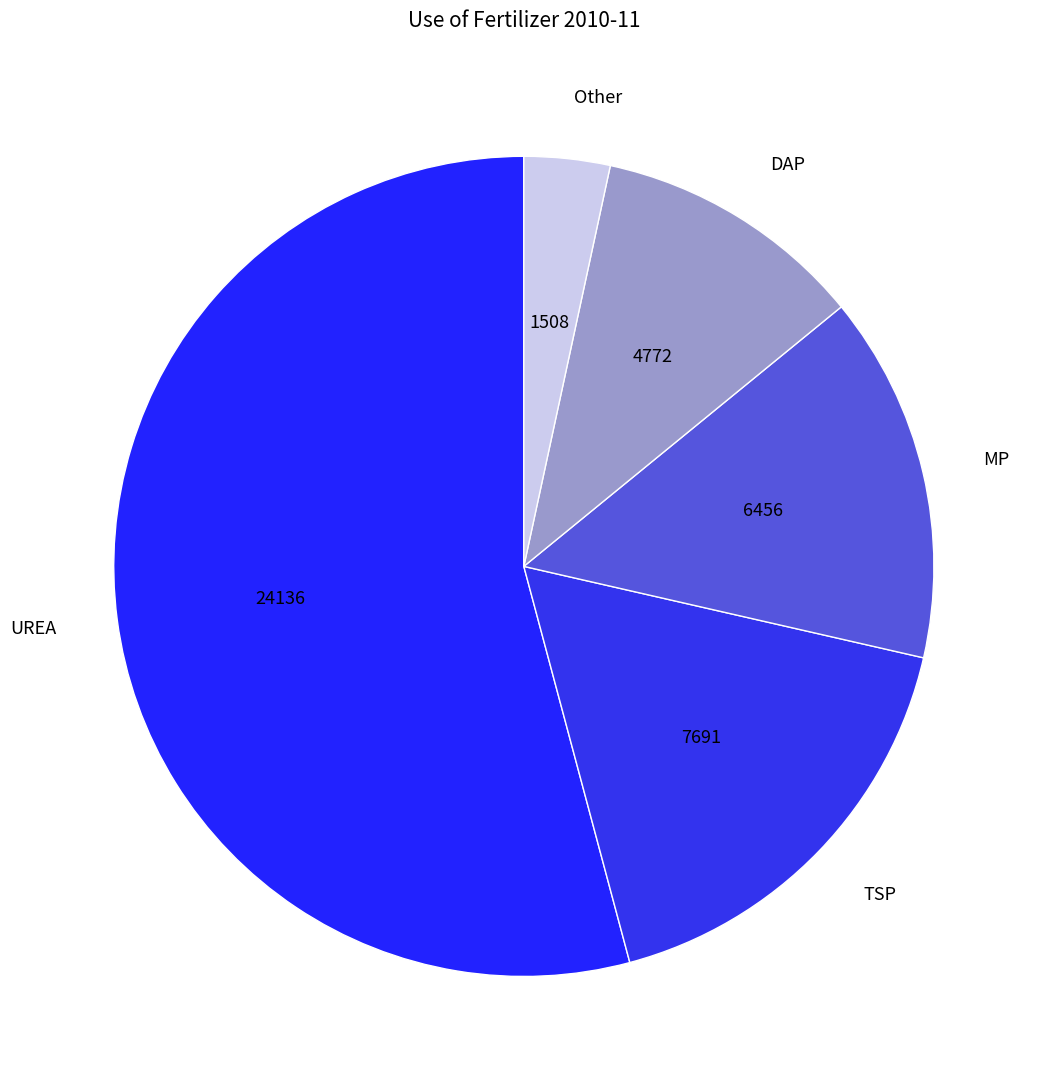

Is the sum of UREA and Other greater than half?

Yes